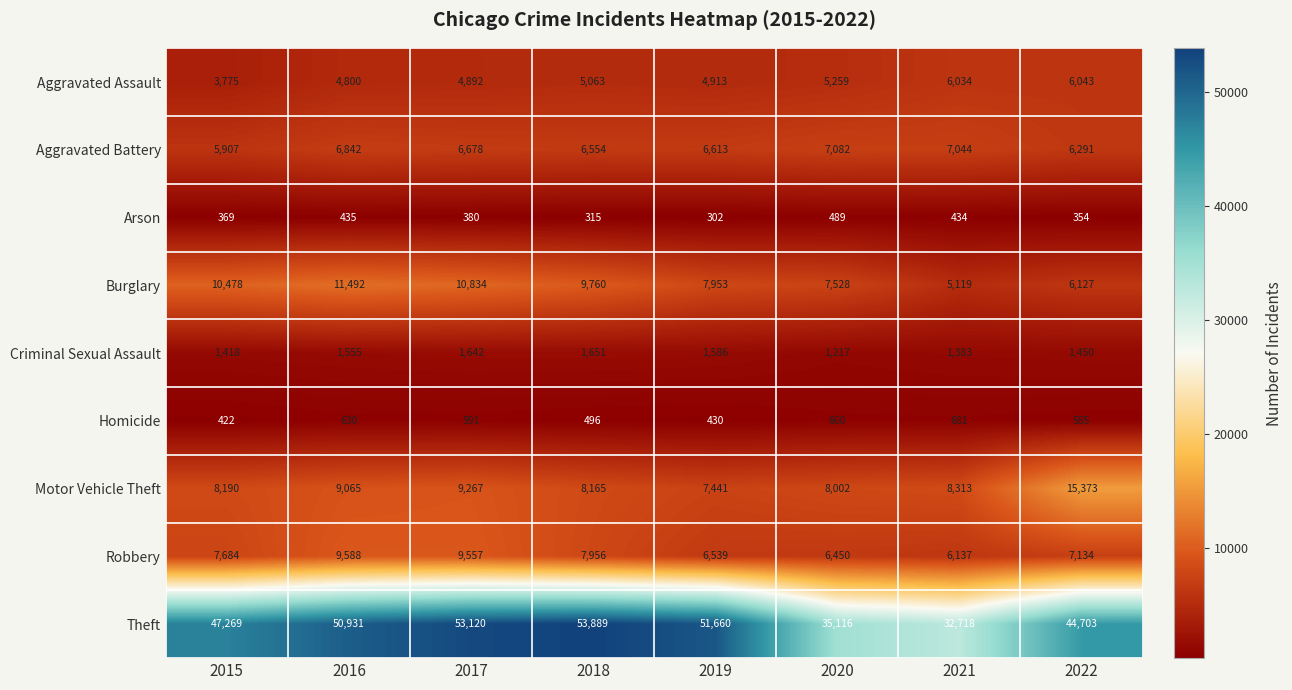

What value does the Aggravated Assault series have at 2021, to the nearest 10?

6030